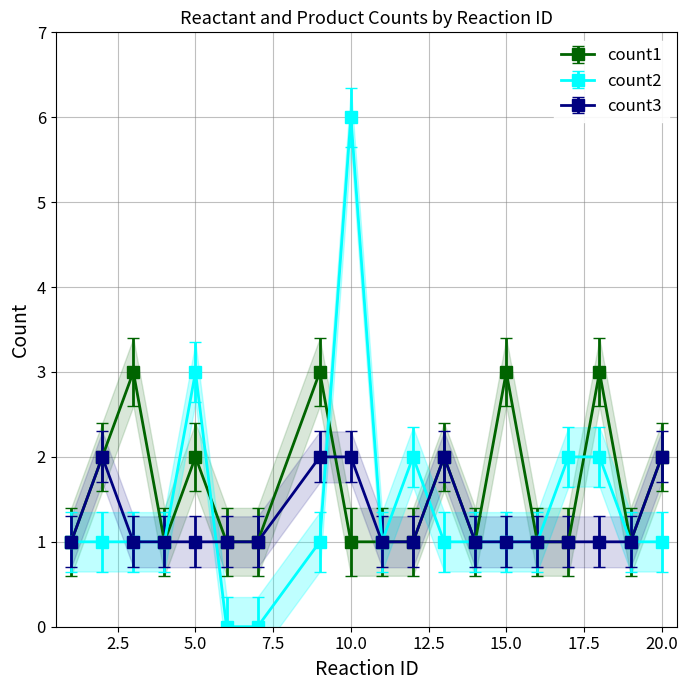

Reading left to right, transcribe all the data shown in this chart.

count1: 1=1	2=2	3=3	4=1	5=2	6=1	7=1	9=3	10=1	11=1	12=1	13=2	14=1	15=3	16=1	17=1	18=3	19=1	20=2
count2: 1=1	2=1	3=1	4=1	5=3	6=0	7=0	9=1	10=6	11=1	12=2	13=1	14=1	15=1	16=1	17=2	18=2	19=1	20=1
count3: 1=1	2=2	3=1	4=1	5=1	6=1	7=1	9=2	10=2	11=1	12=1	13=2	14=1	15=1	16=1	17=1	18=1	19=1	20=2